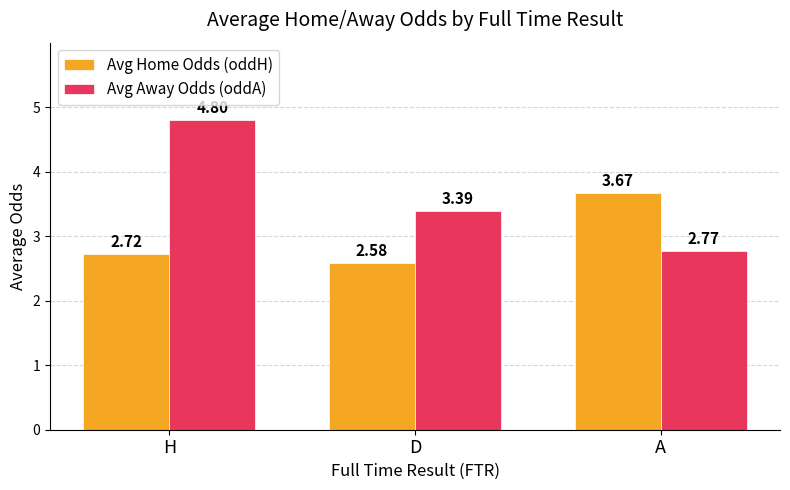

At A, list the series in order from largest to smallest.

Avg Home Odds (oddH), Avg Away Odds (oddA)